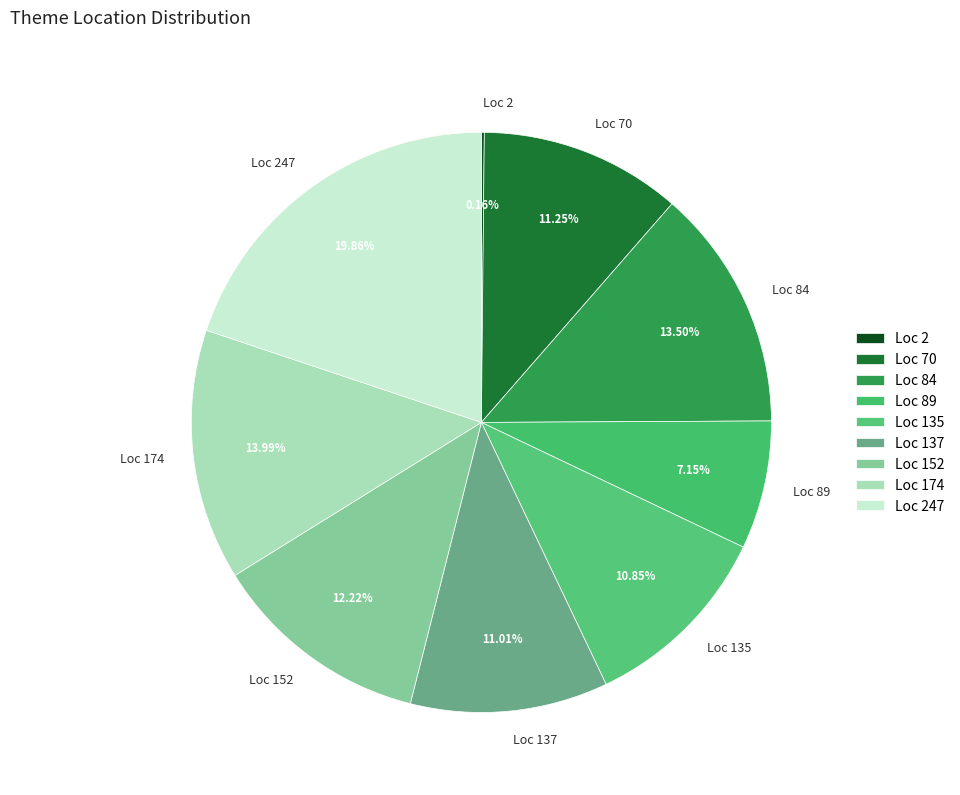

Is the sum of Loc 89 and Loc 70 greater than half?

No